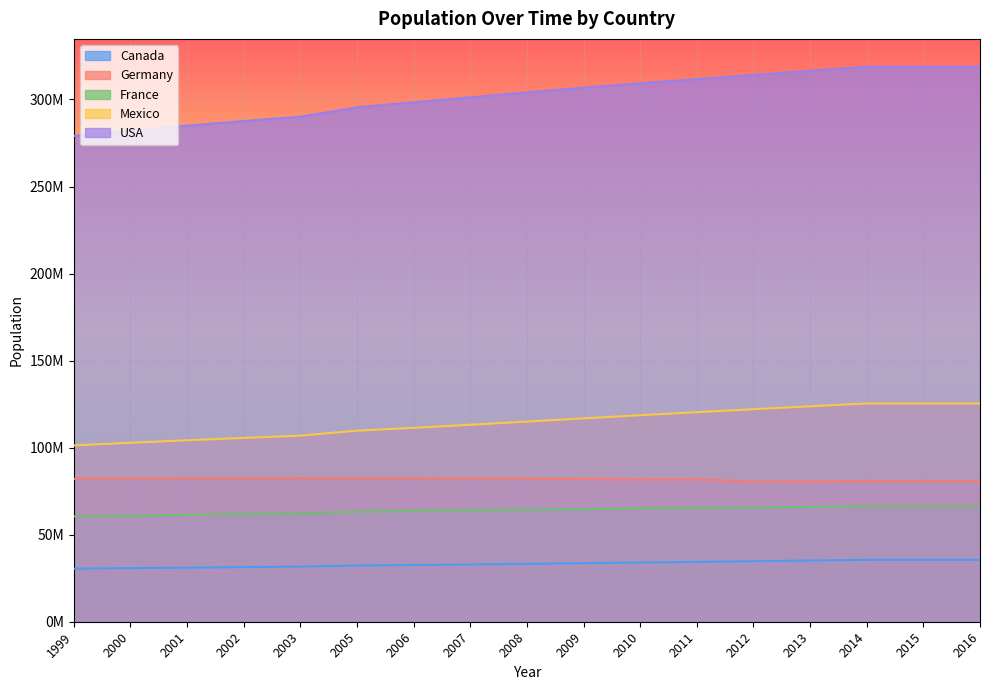

What is the difference between the maximum and second lowest values in the USA series?

36694645